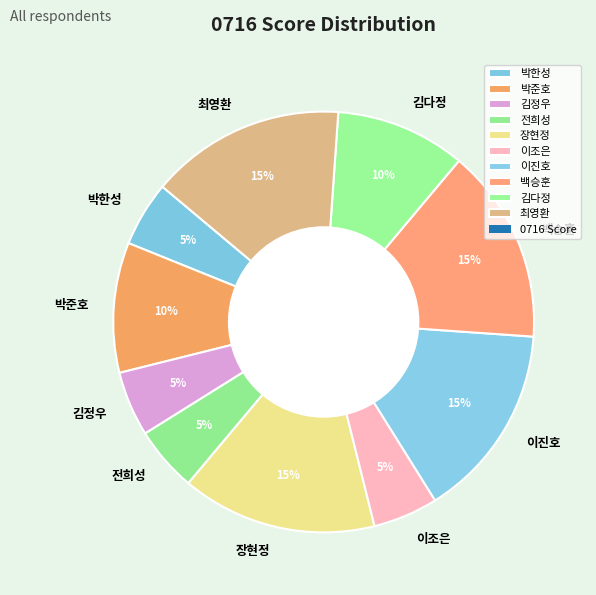

Does 김다정 account for over 50% of the chart?

No